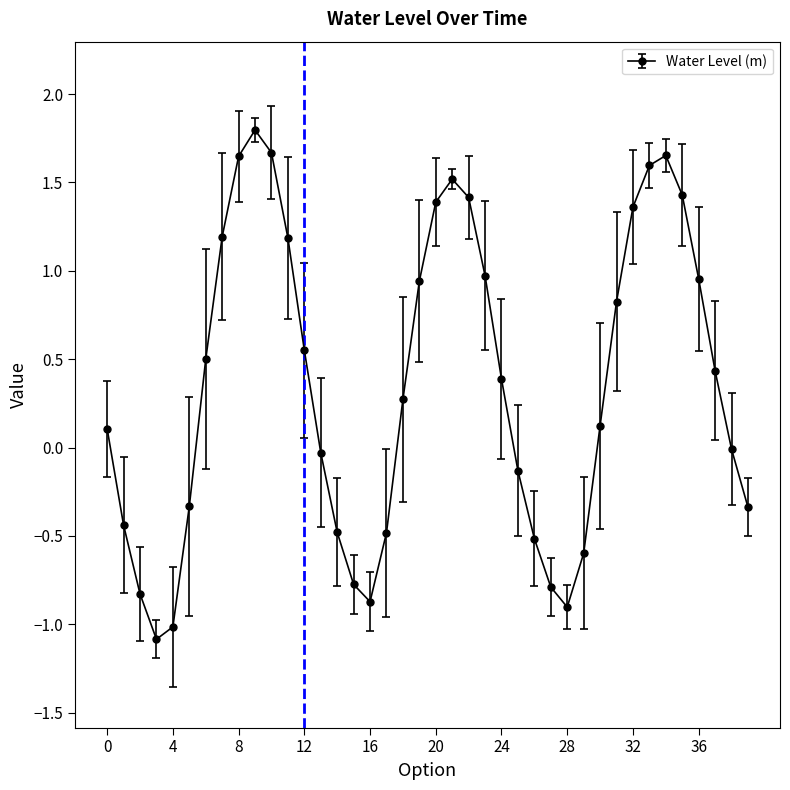

What is the value of the 18th point from the left?

-0.5